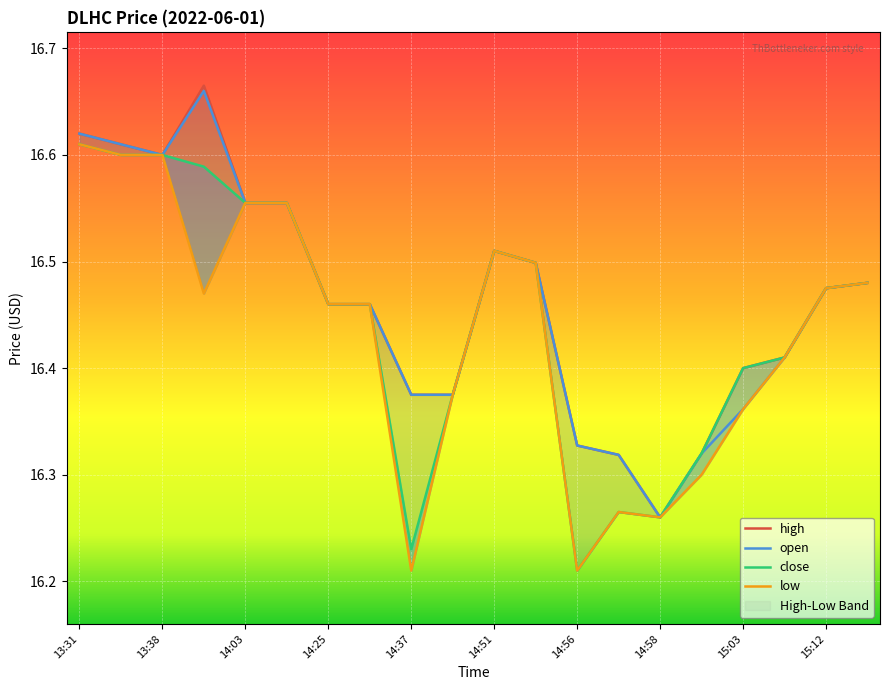

What is the maximum value shown in the chart?

16.7